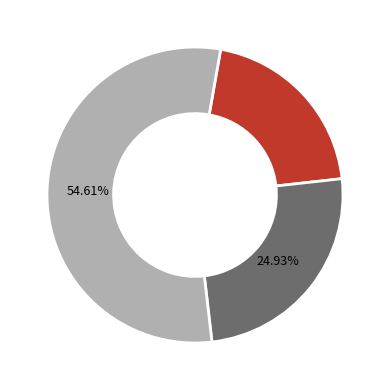

To the nearest percent, what is the difference between the largest and smallest slice percentages?

34%